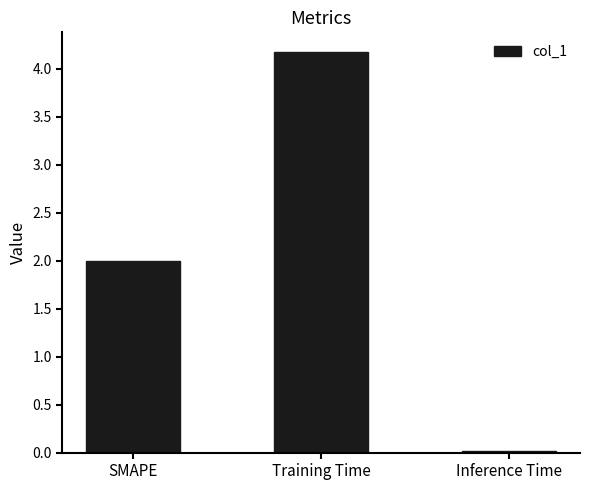

What is the maximum value shown in the chart?

4.2